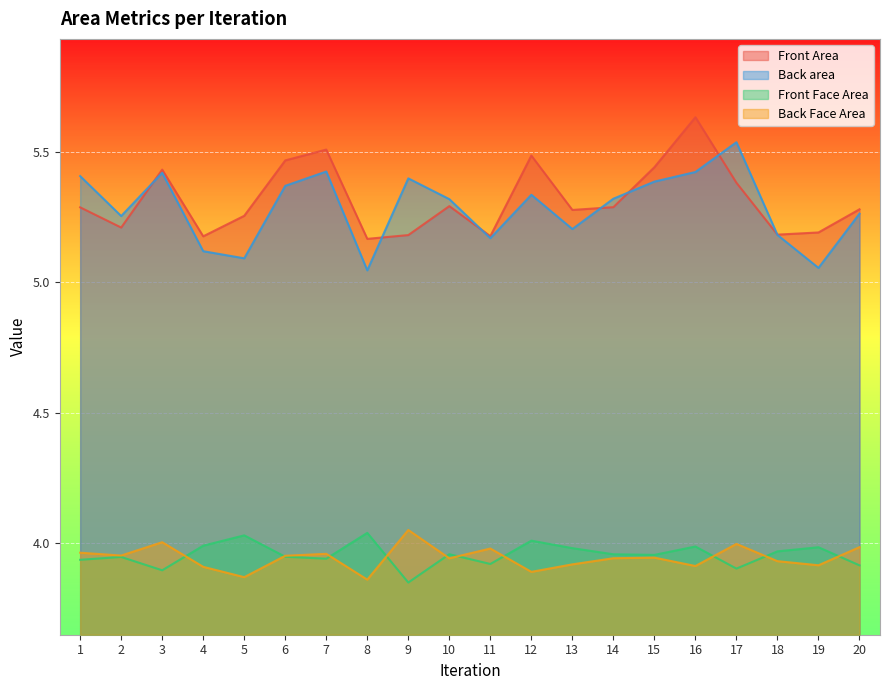

Which series has the largest range (max minus min)?

Back area